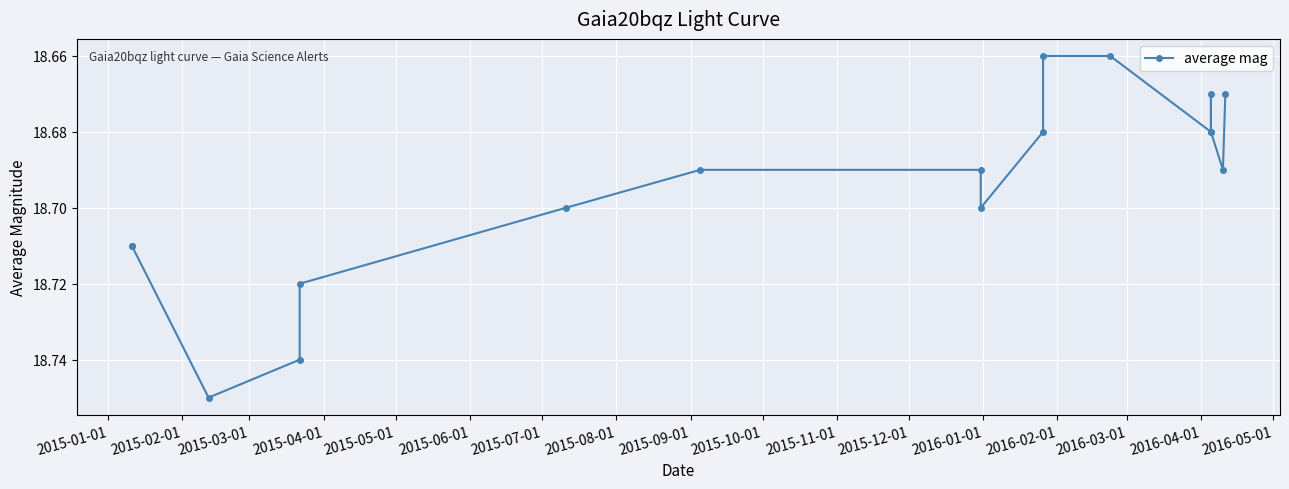

How many values are between 18 and 19?

17